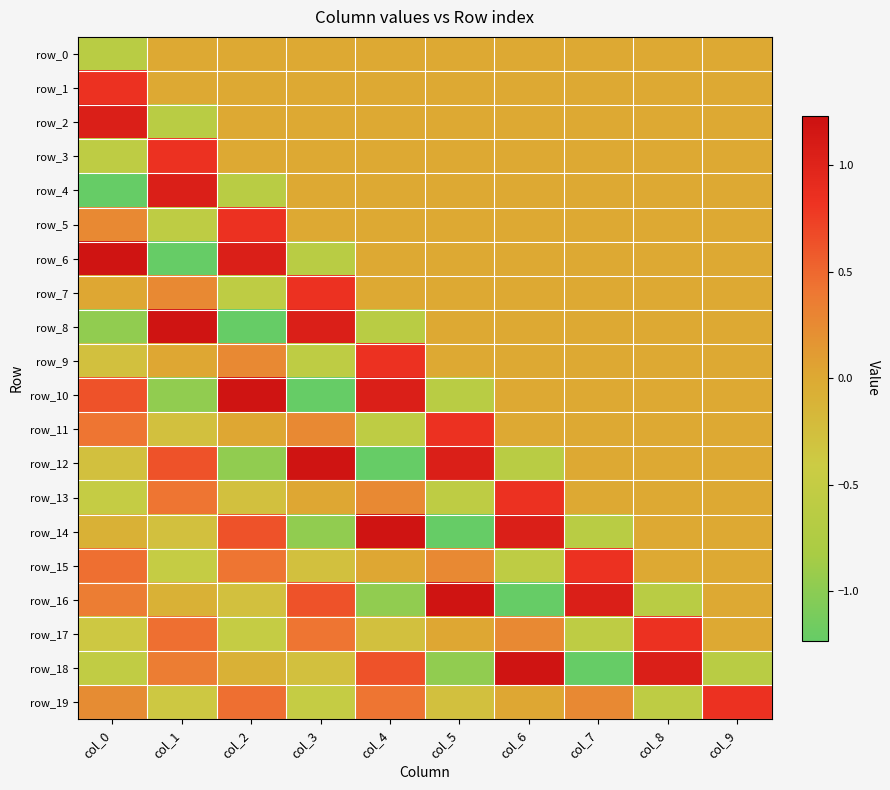

At which label does row_14 first exceed 0?

col_2